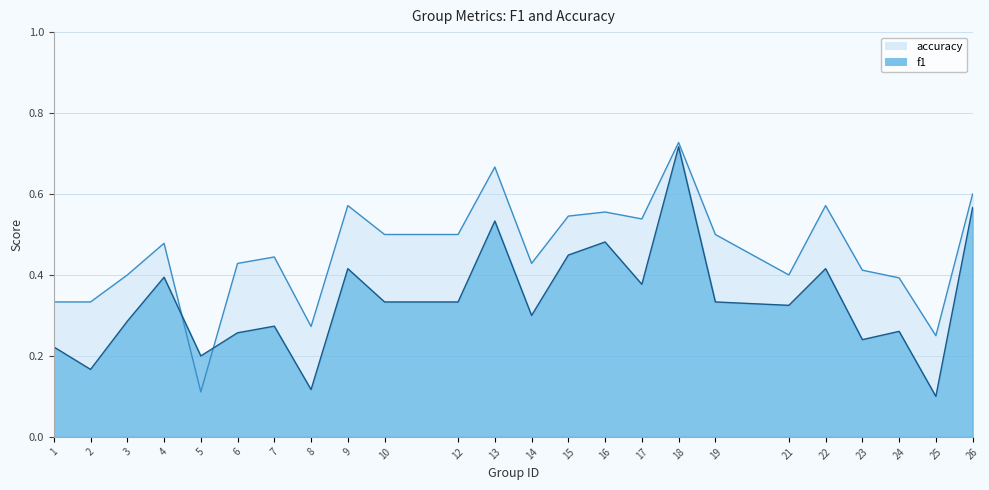

Where is the first local maximum for accuracy?

4